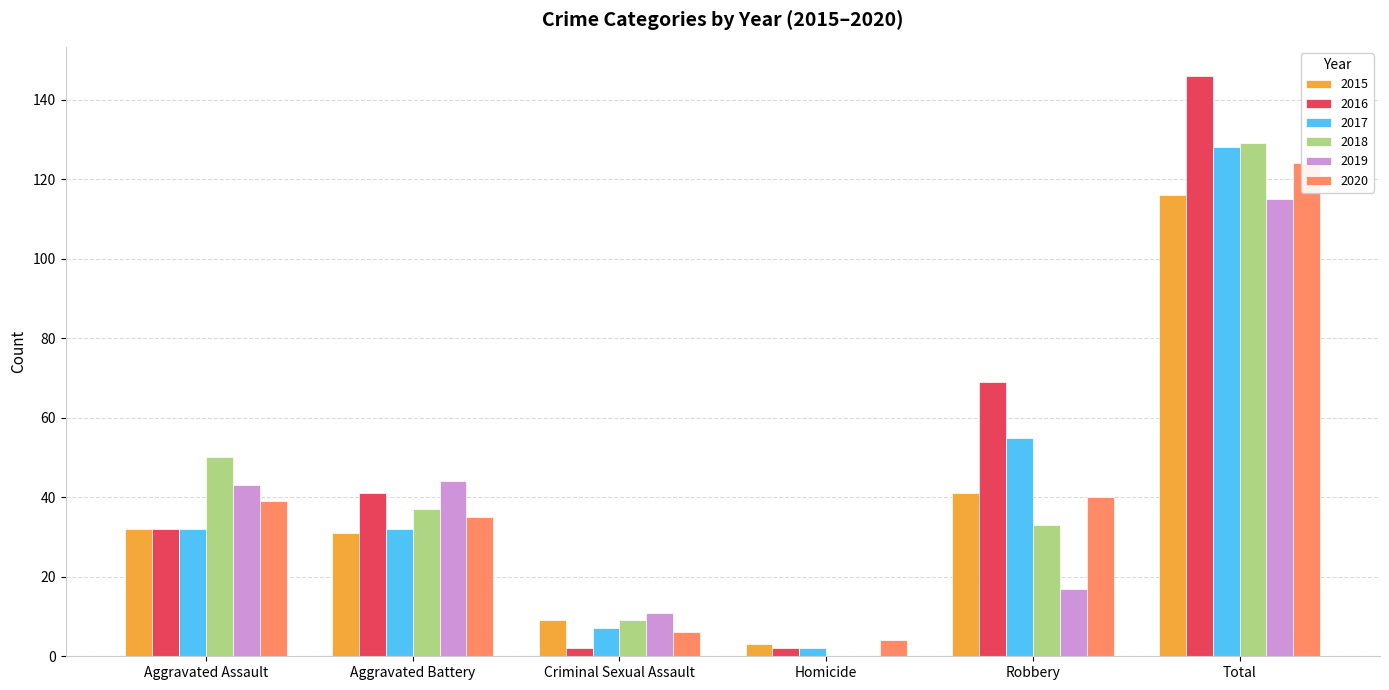

What are all the series names shown in the legend?

2015, 2016, 2017, 2018, 2019, 2020